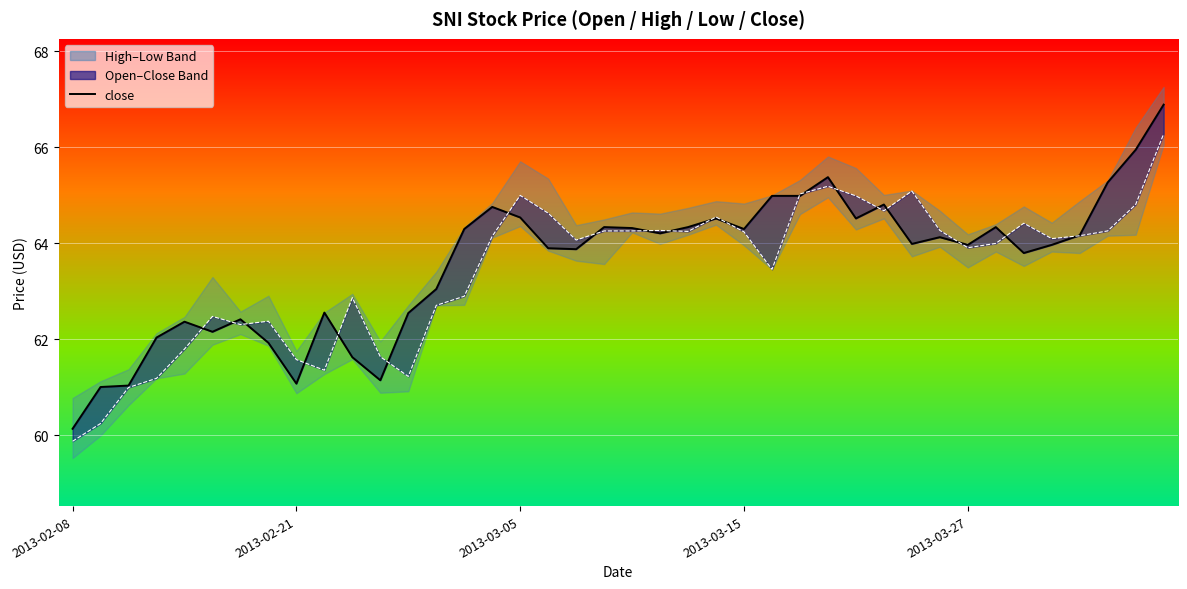

What is the lowest value of the open_line series?

59.9